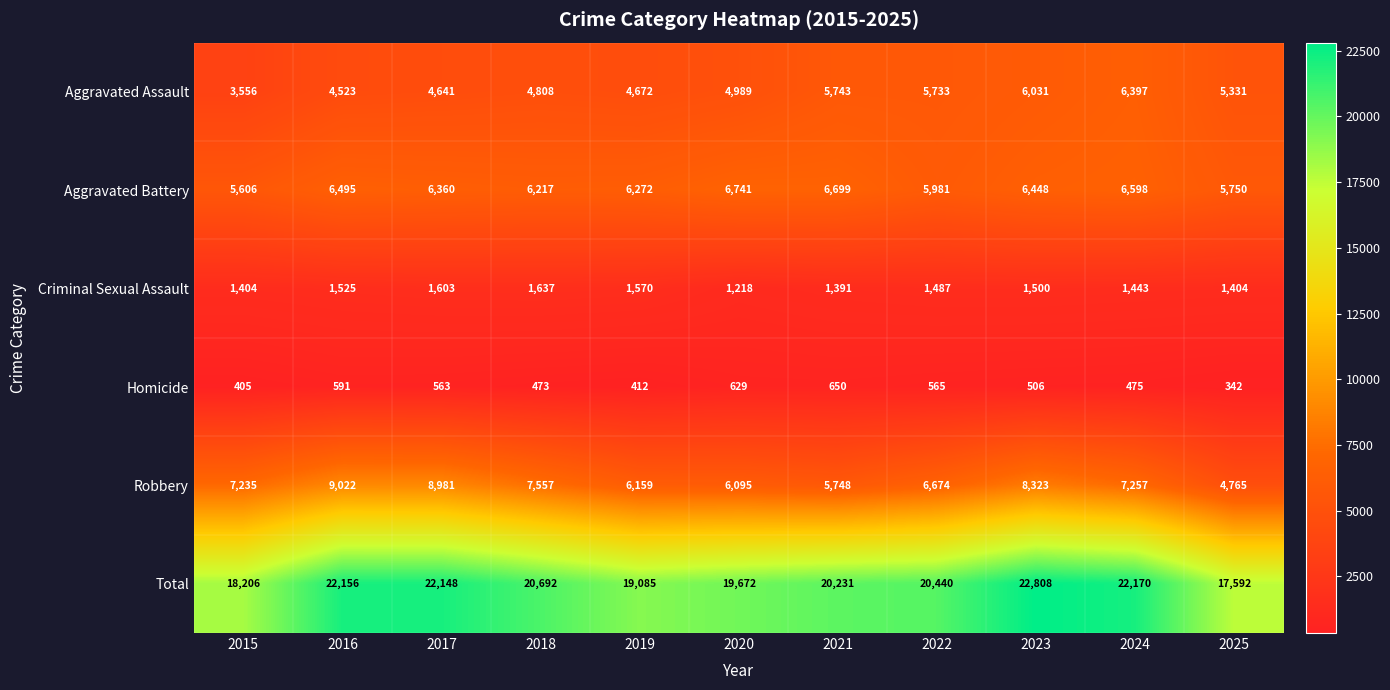

What value does the Robbery series have at 2016?

9022